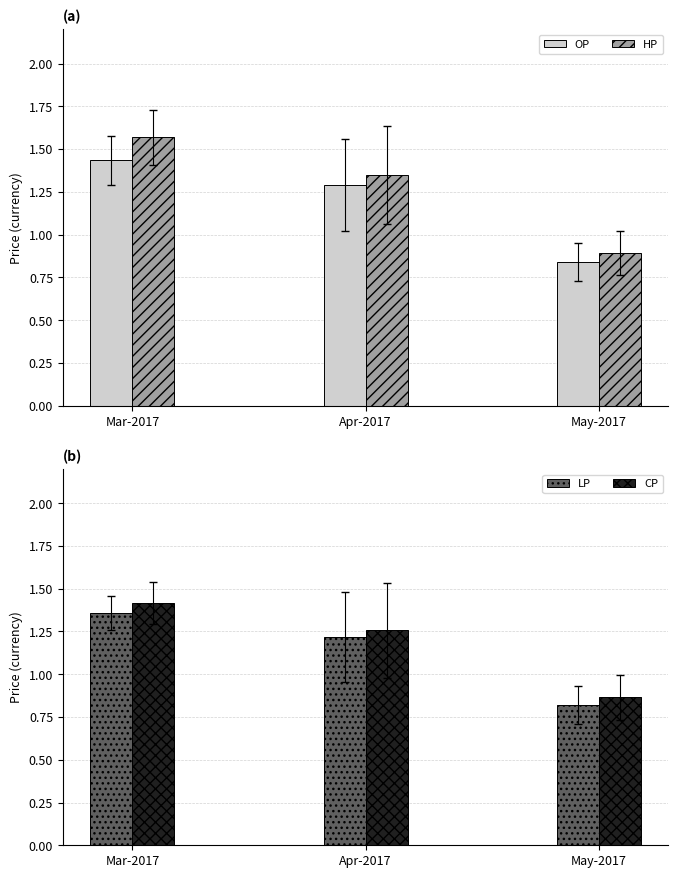

The CP series shows 0.4 at May-2017. True or false?

False